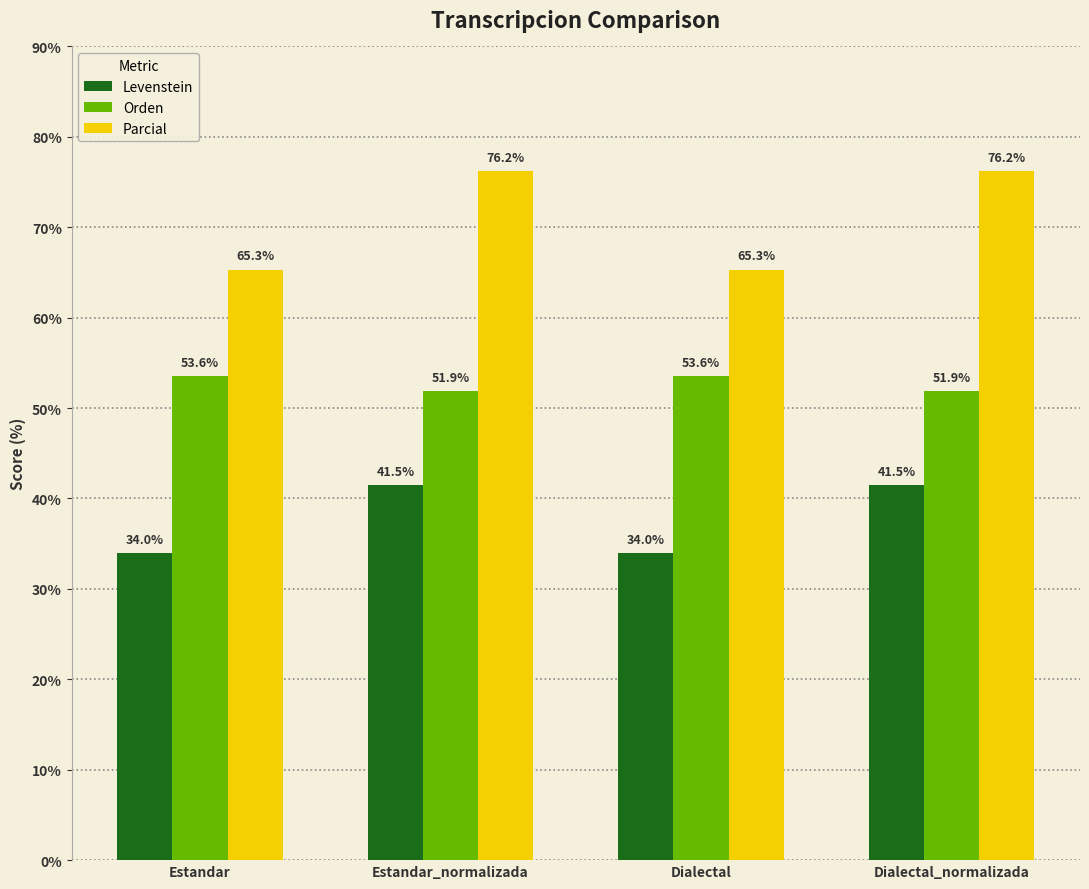

The Levenstein series shows 34.0 at Estandar. True or false?

True